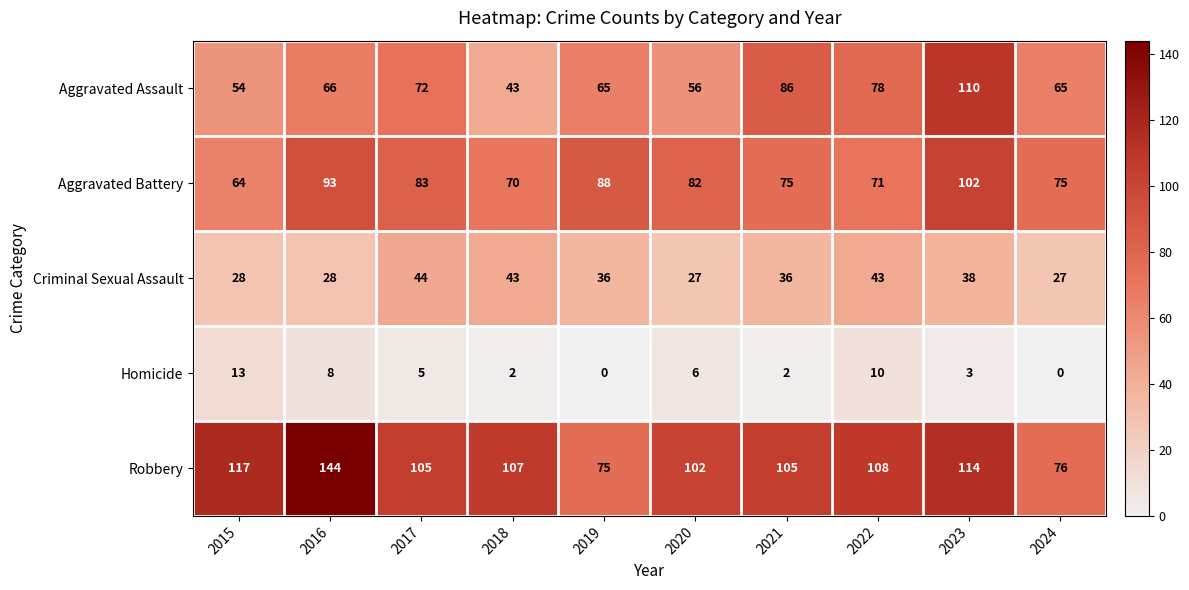

Which series has the largest range (max minus min)?

Robbery